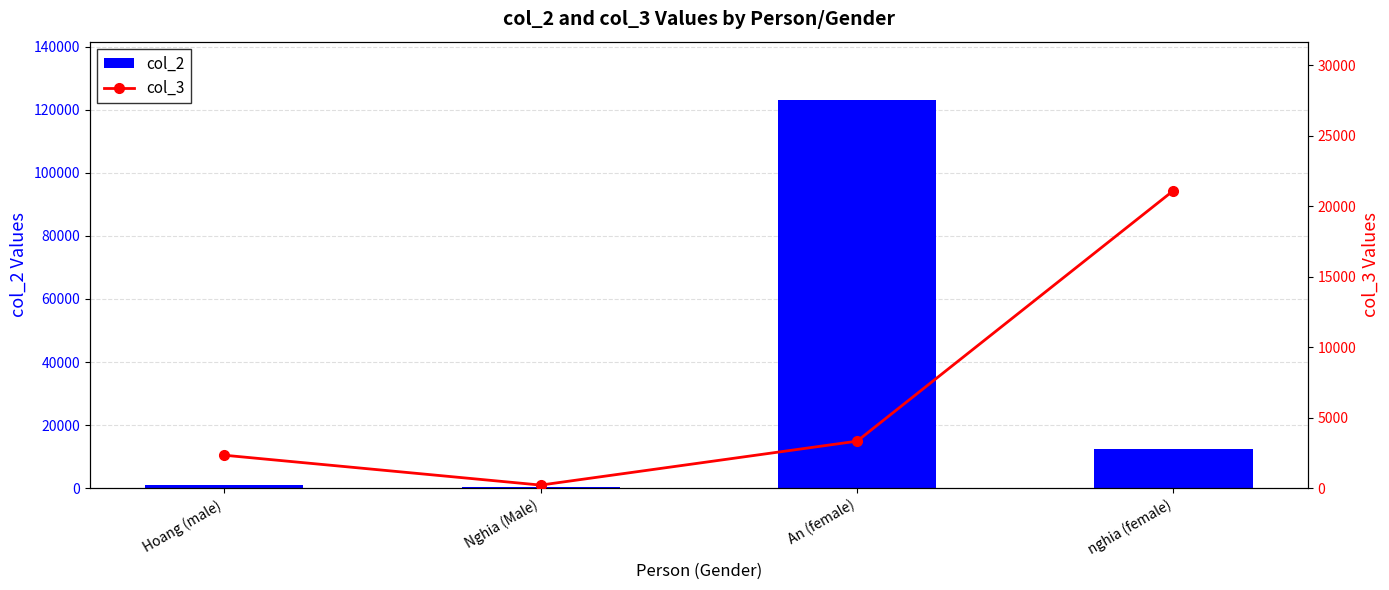

Which has a higher value, Hoang (male) or Nghia (Male)?

Hoang (male)